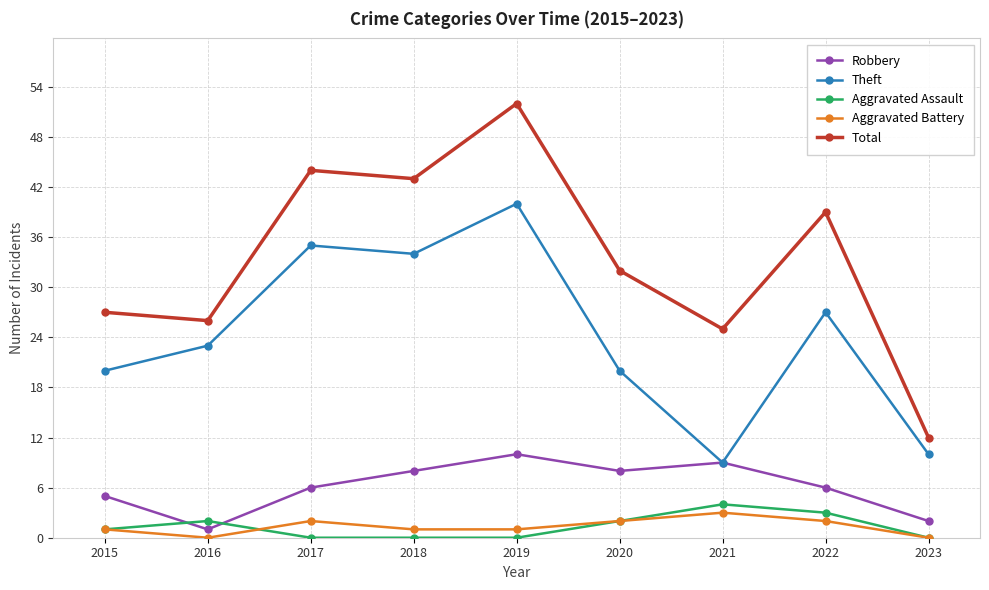

Which series ends up on top after the final intersection of Robbery and Aggravated Assault?

Robbery